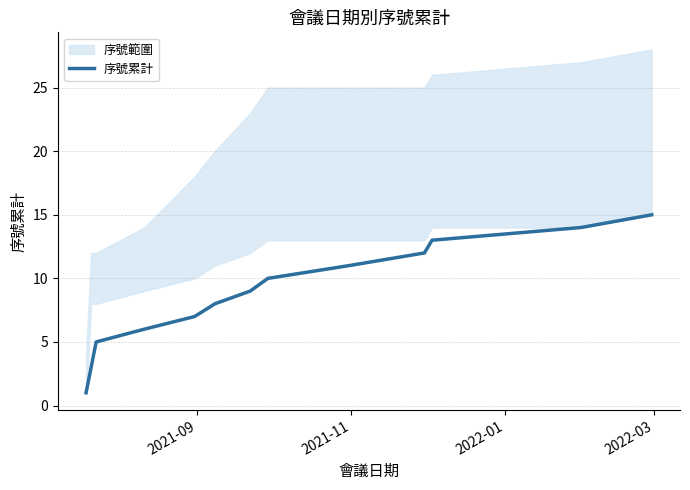

The value at 2021-11 is 3. True or false?

False